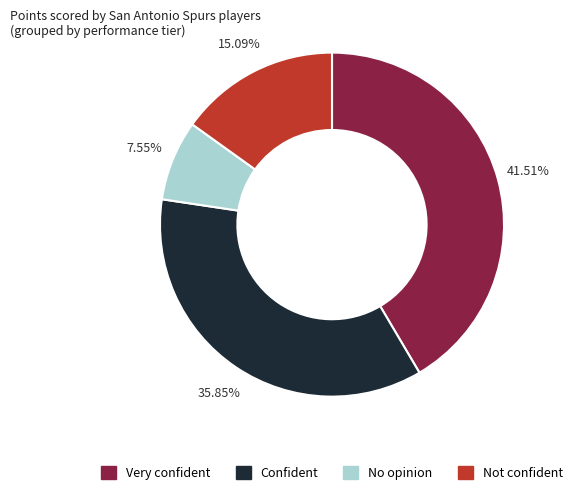

To the nearest percent, what is the average slice percentage?

25%